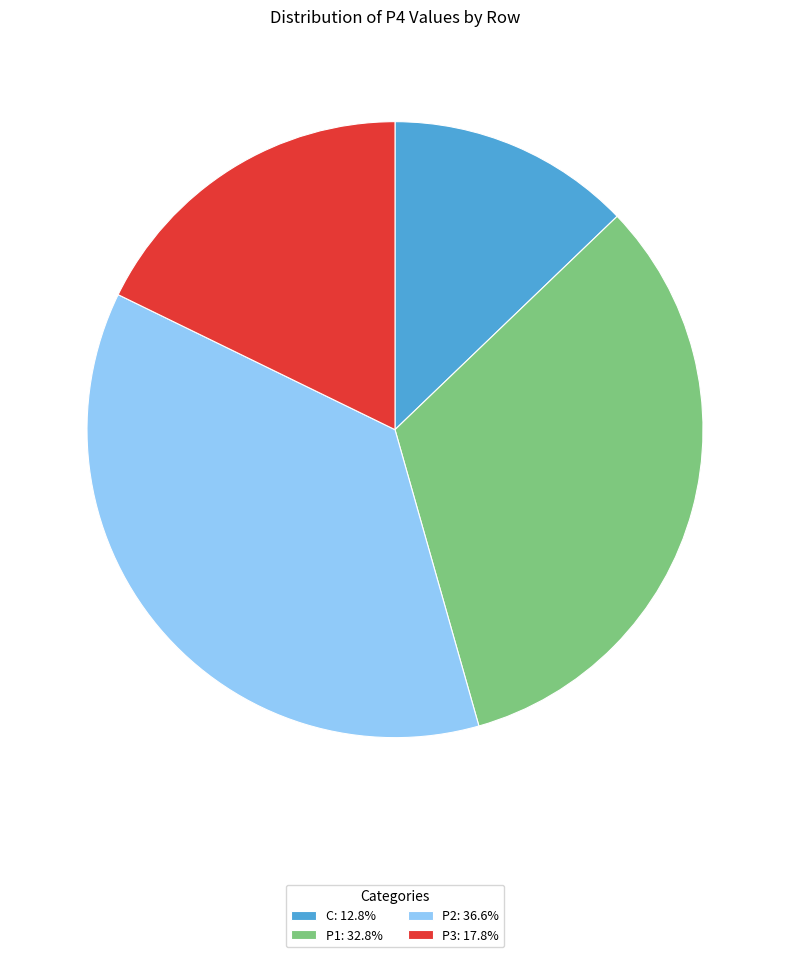

Is there a majority slice in this chart?

No